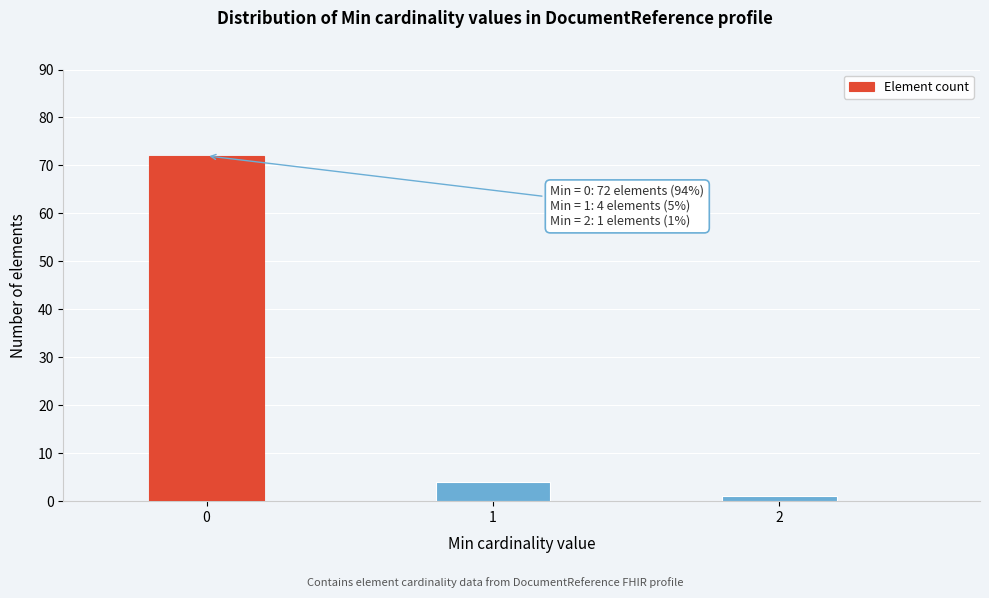

Reading left to right, extract all data points from this chart.

72	4	1